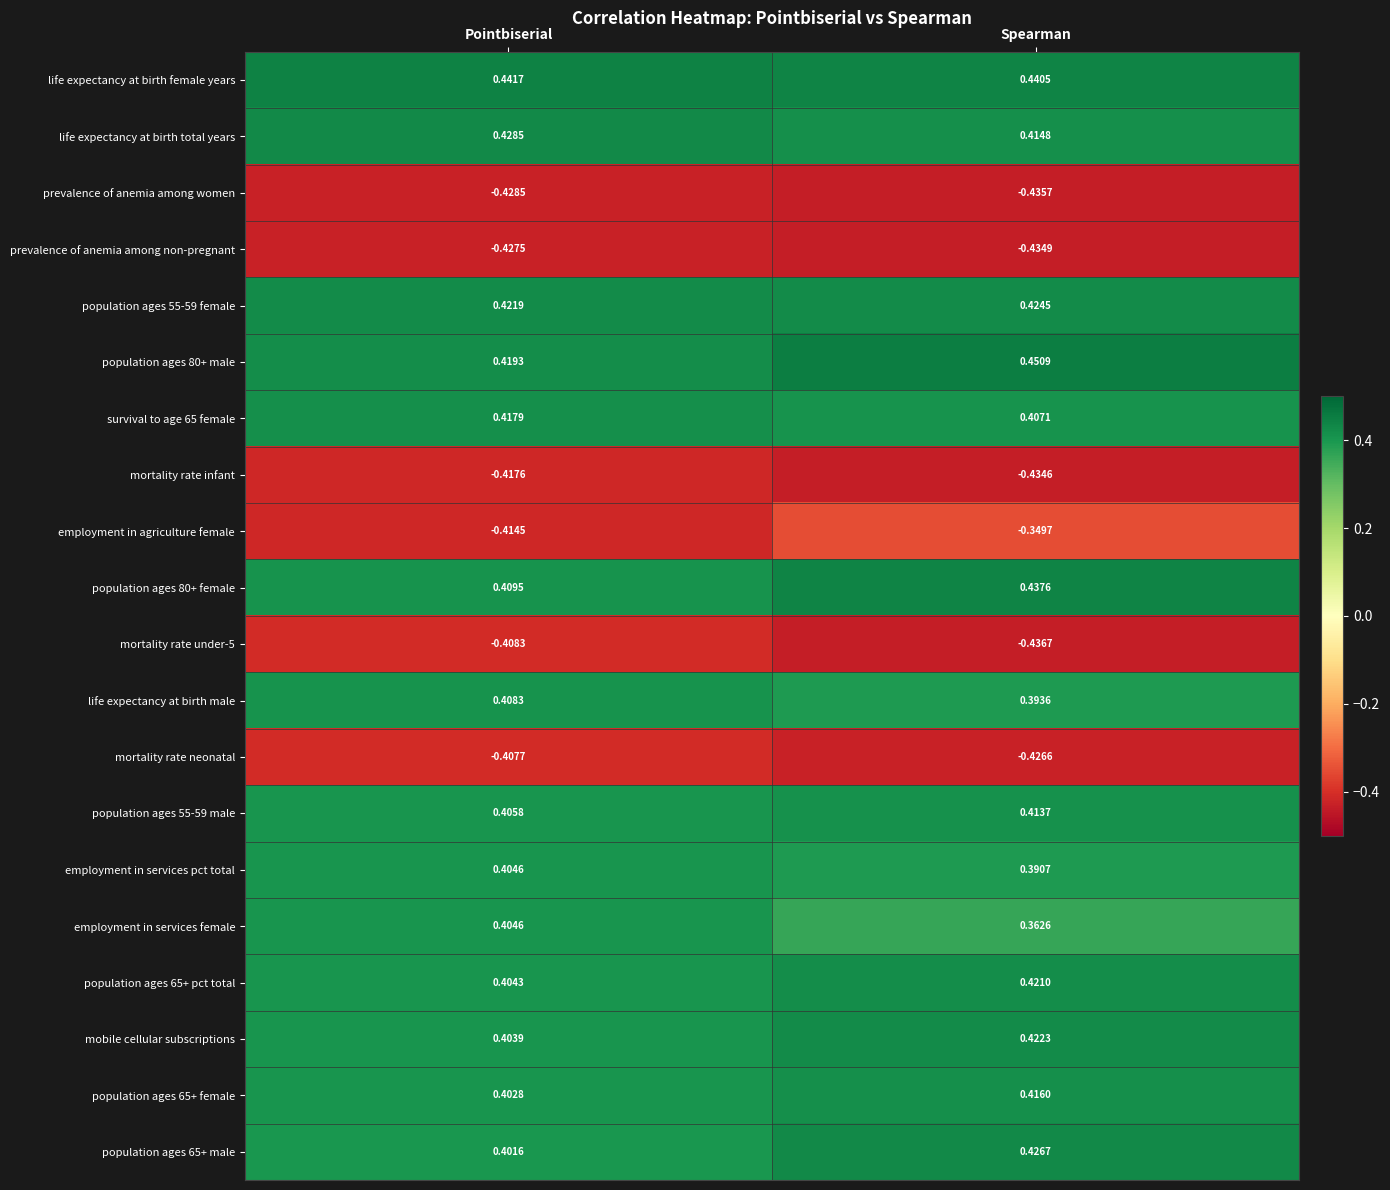

Which category has the lowest value across all series?

Spearman